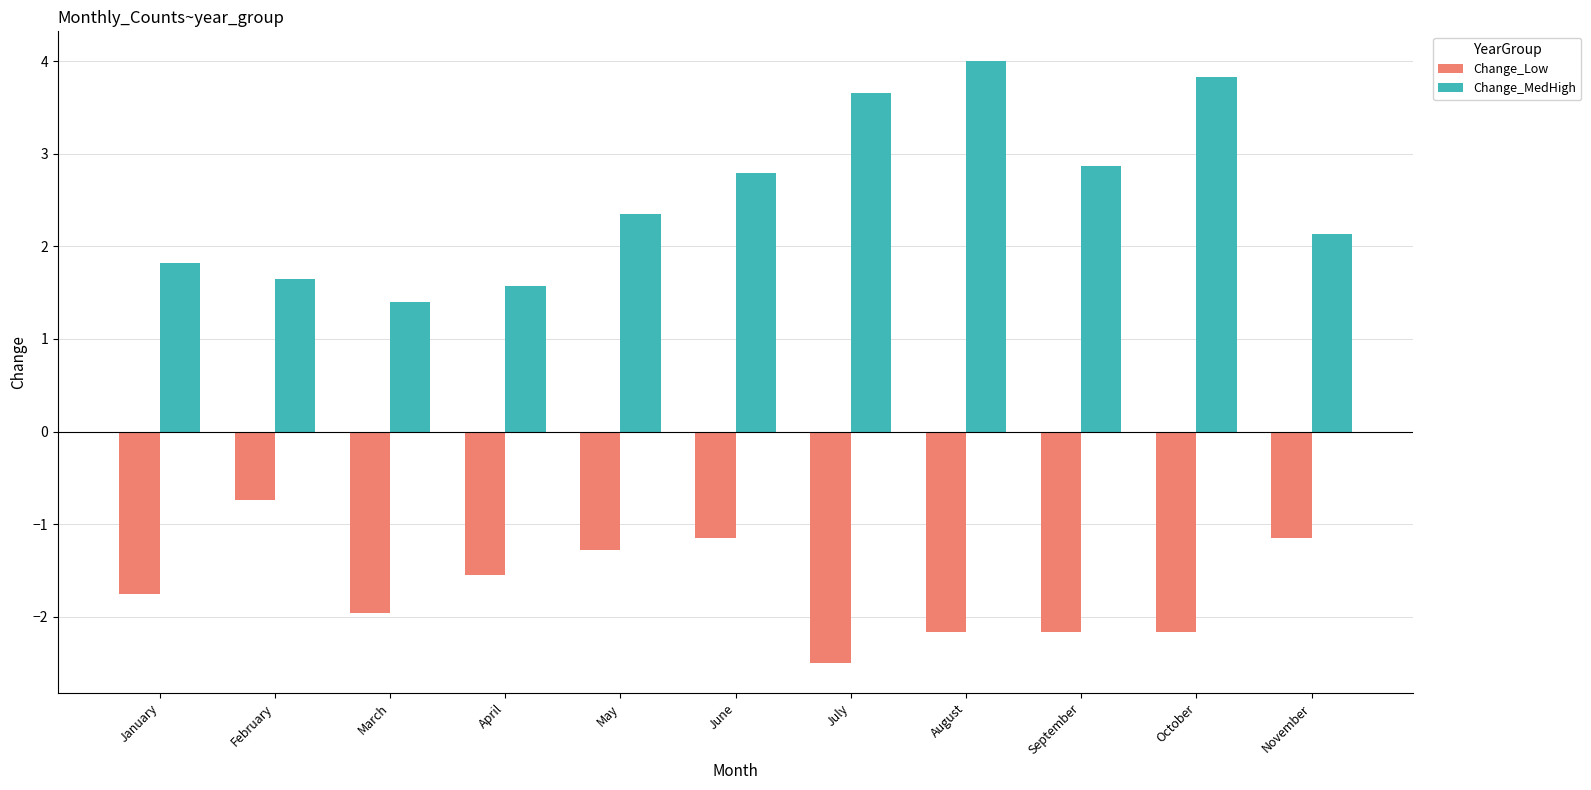

How many data points in Change_MedHigh are above 2?

7